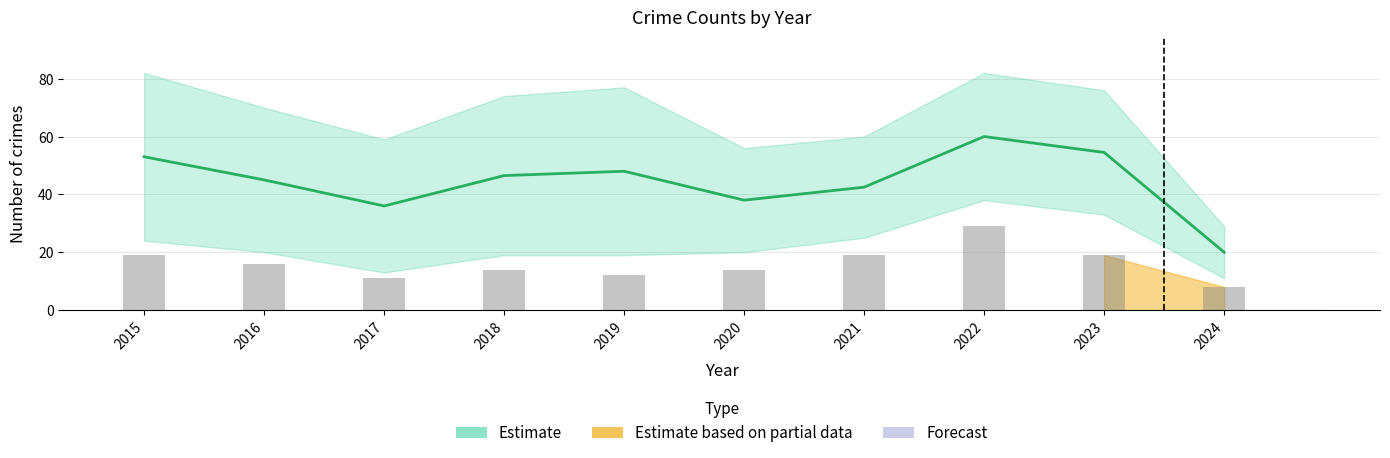

What is the highest value of the Robbery series?

29.0